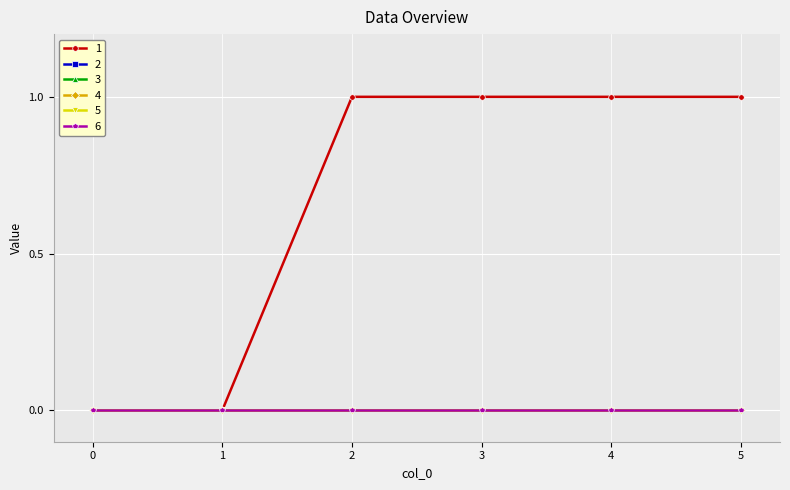

Which series changed the most between 0 and 4?

1